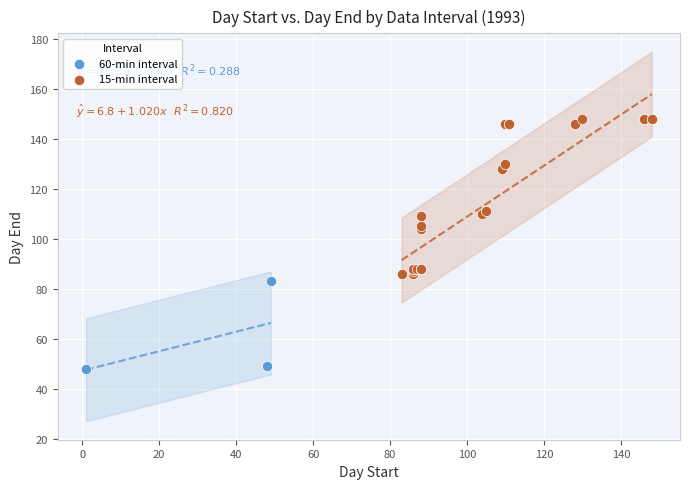

Which series has the widest spread of Y values?

15-min interval